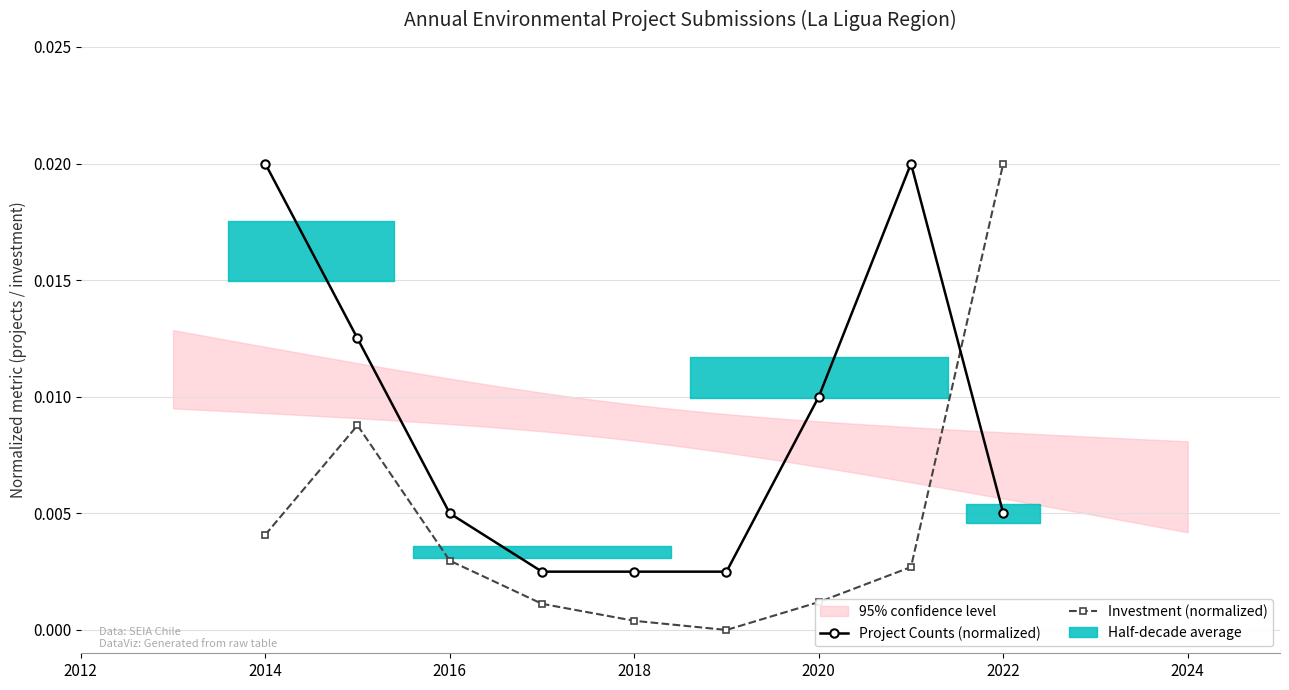

How many categories are shown in the chart?

9